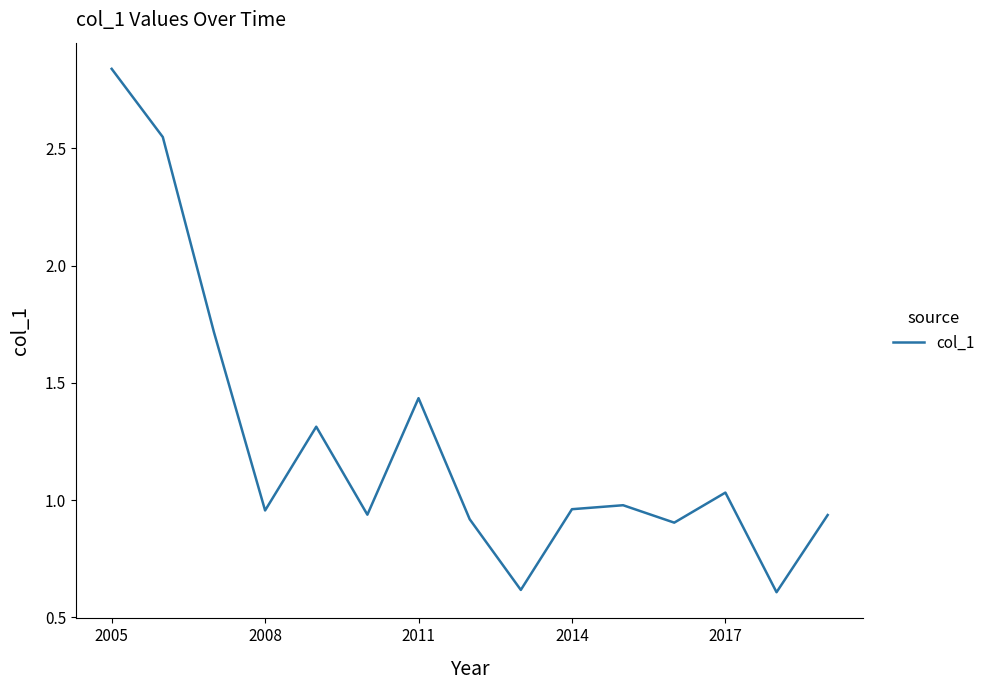

What is the smallest value displayed?

0.6